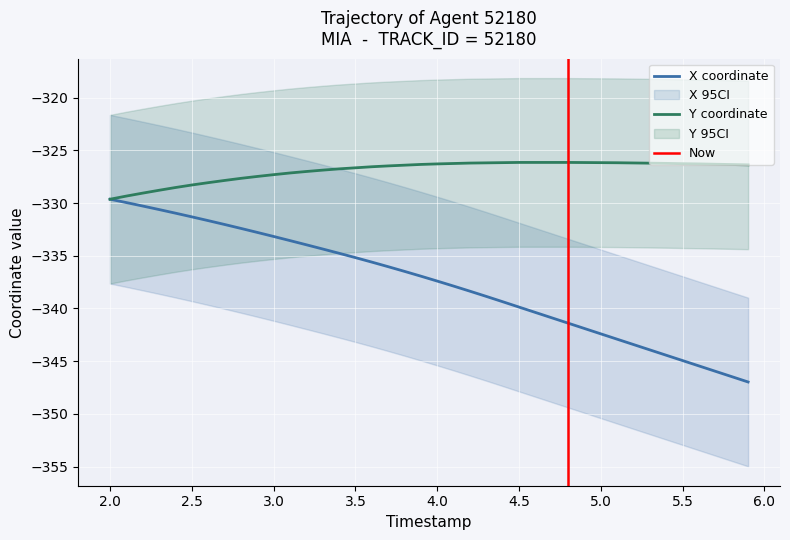

True or false: Y coordinate has a value of -326.3 at 4.0.

True